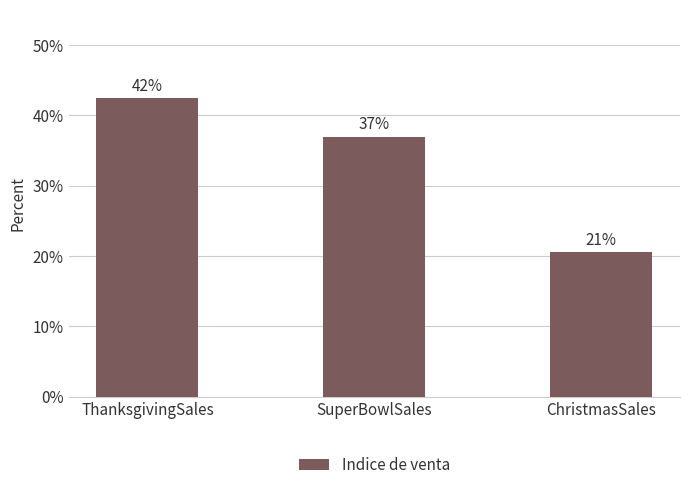

Does the chart contain any negative values?

No